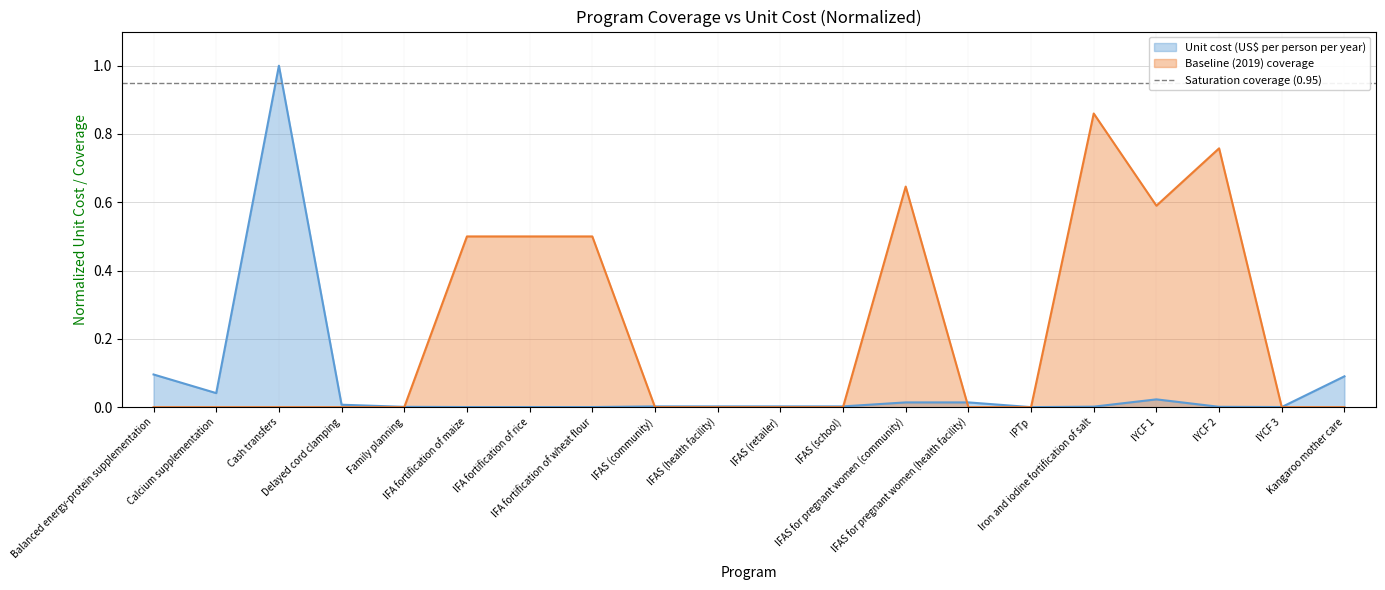

What is the average value of the Baseline (2019) coverage series?

0.2